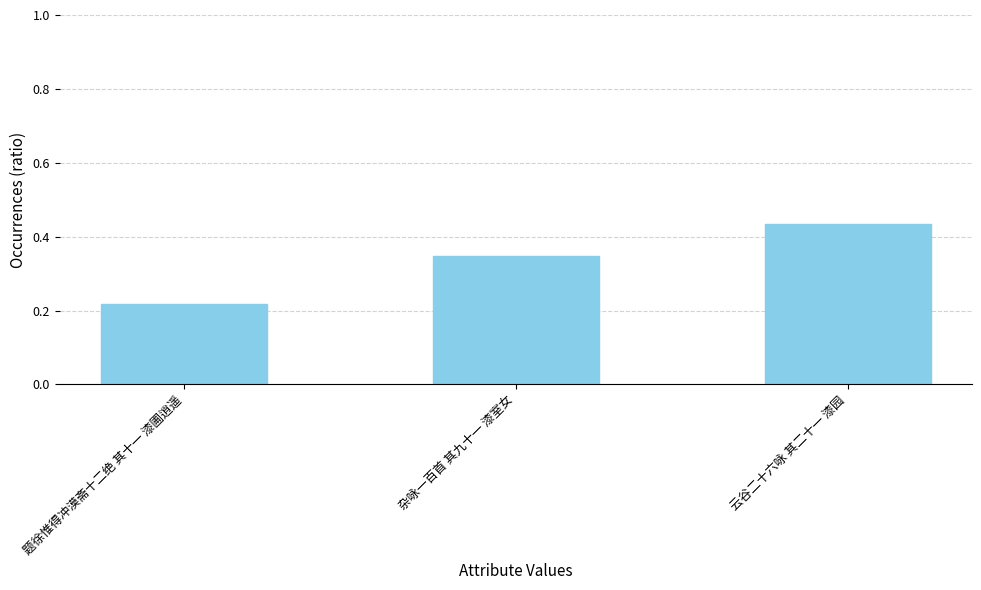

At which category does the chart reach its minimum across all series?

题徐惟得冲漠斋十二绝 其十一 漆圃逍遥